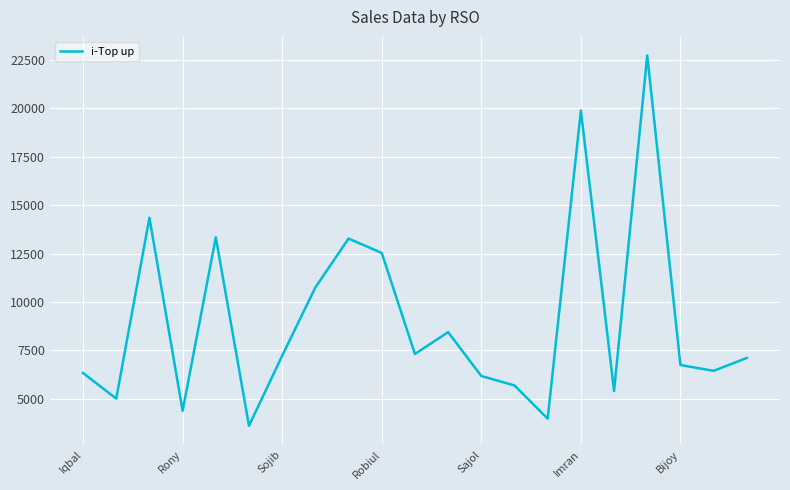

What is the difference between the maximum and minimum values?

19149